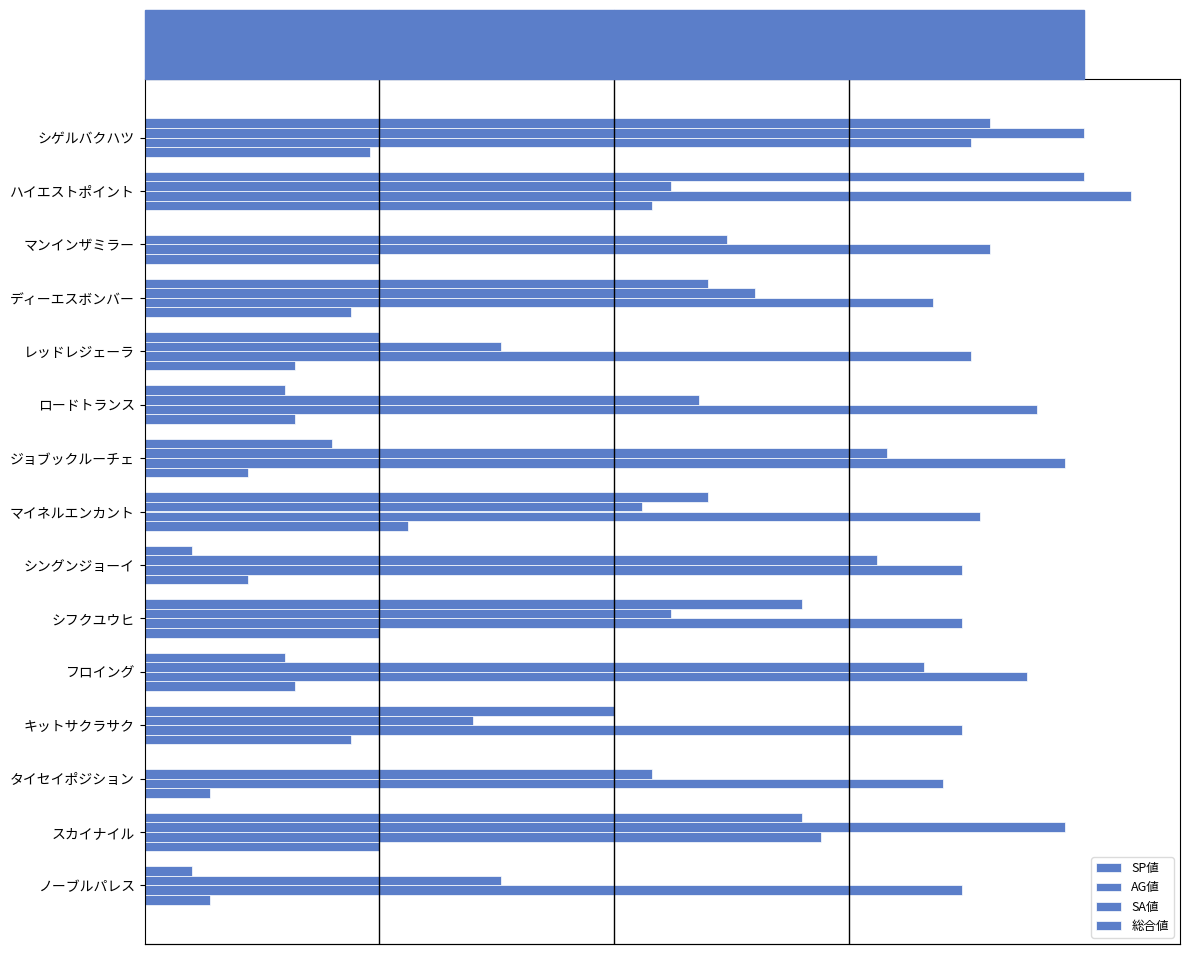

What is the highest value of the SP値 series?

100